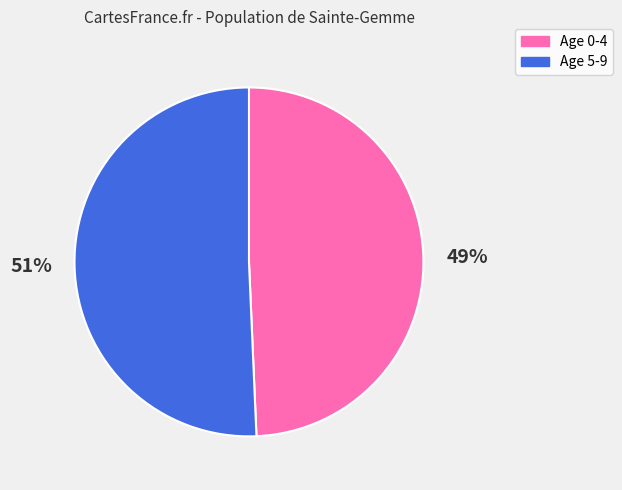

Is it true that Age 0-4 is 49% of the pie?

True